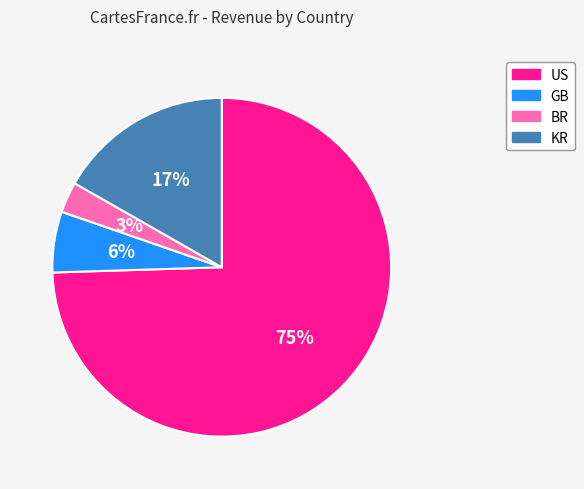

To the nearest percent, what is the average slice percentage?

25%